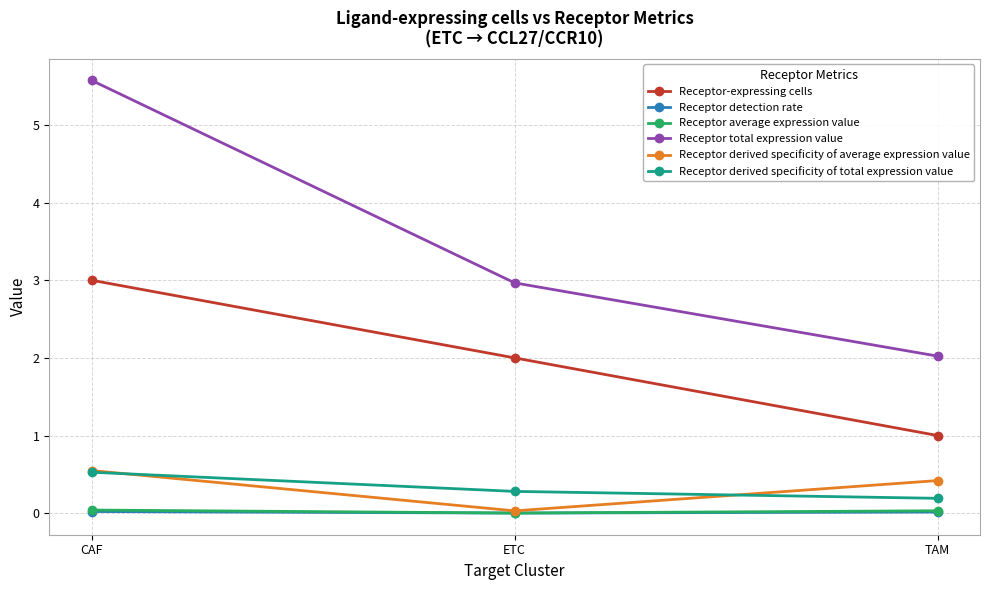

Count the number of data series in this chart.

6